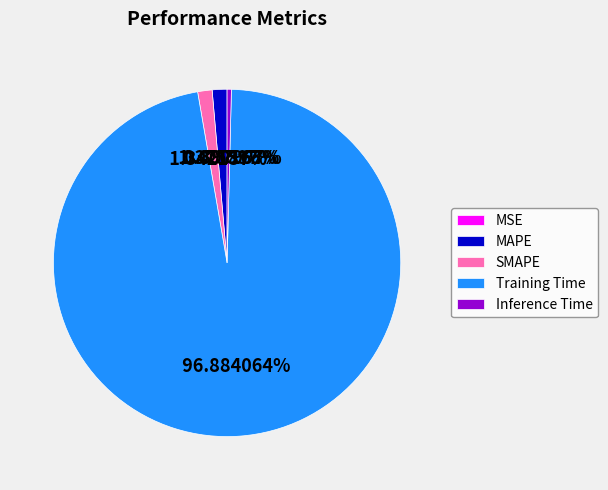

What is the largest slice in the pie chart?

Training Time